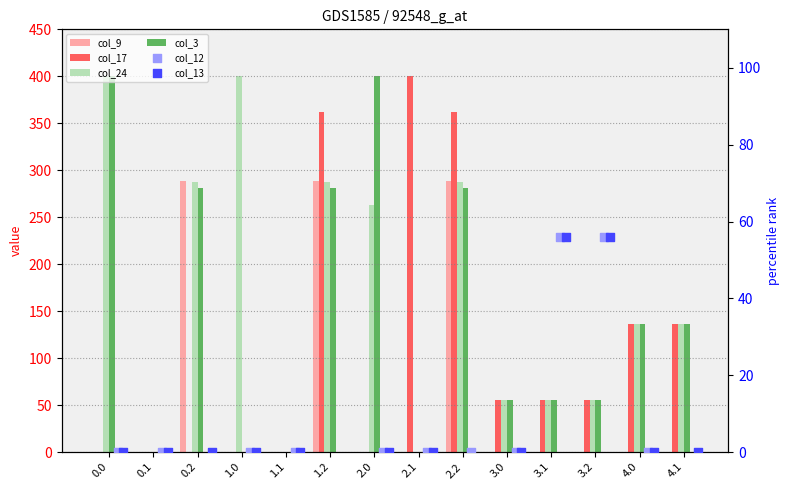

Is the value of col_12 at 3.0 greater than the value of col_24 at 4.0?

No